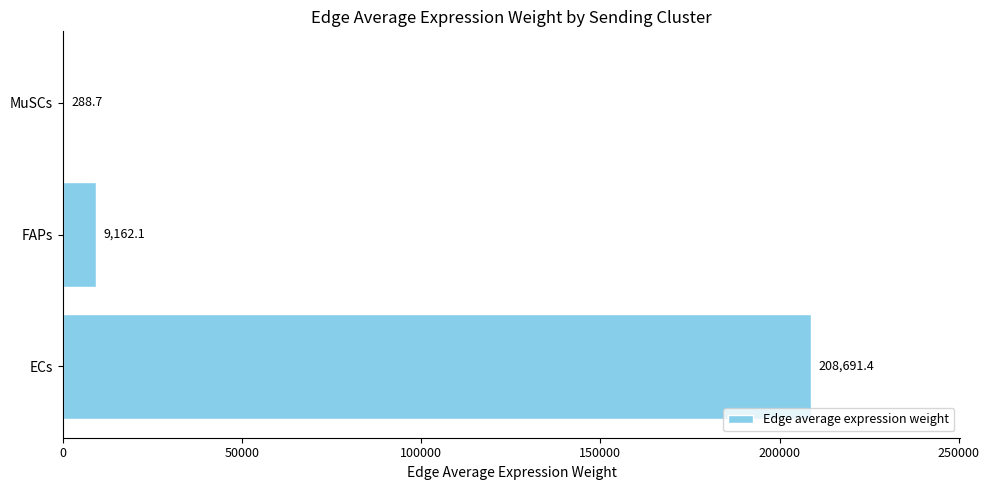

Which category has the highest value across all series?

ECs